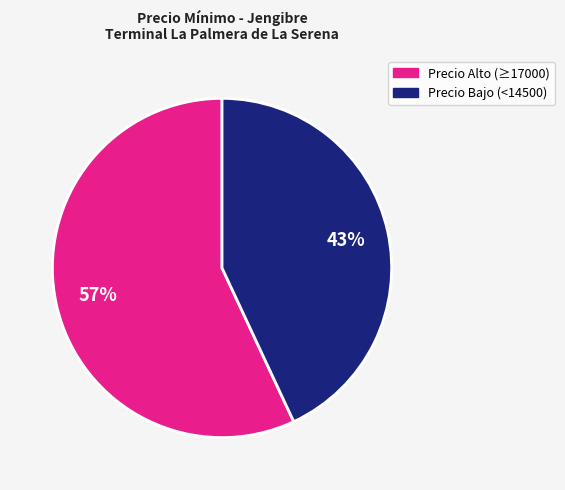

Is there any slice that represents more than half of the pie?

Yes